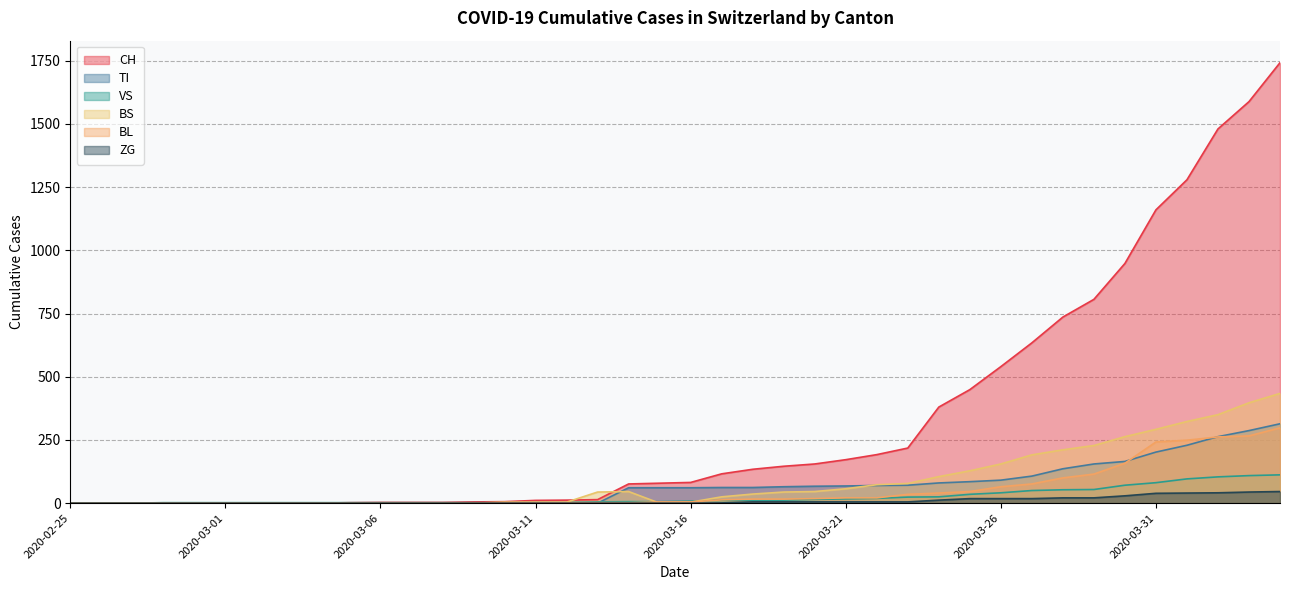

Is the value of CH at 2020-03-26 greater than the value of ZG at 2020-03-27?

Yes